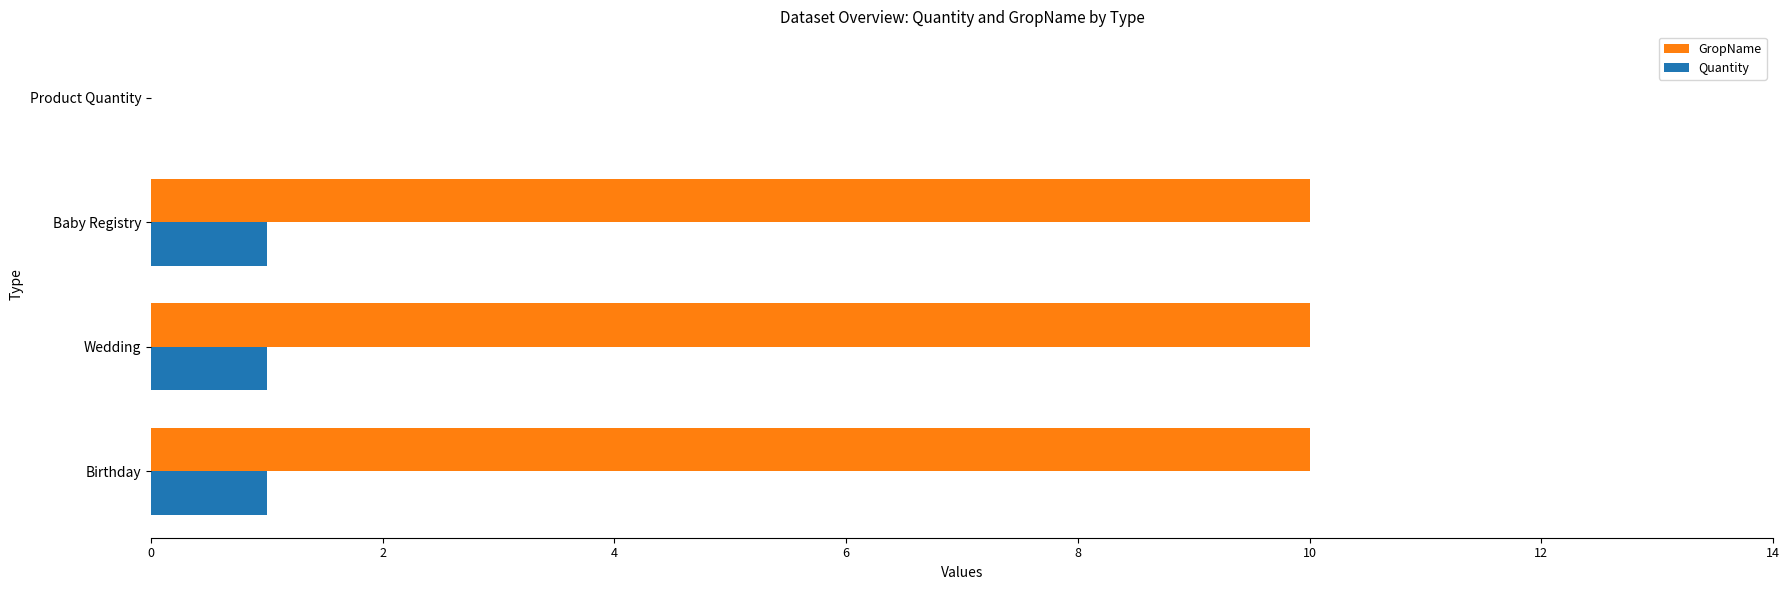

Which series changed the most between Birthday and Product Quantity?

GropName